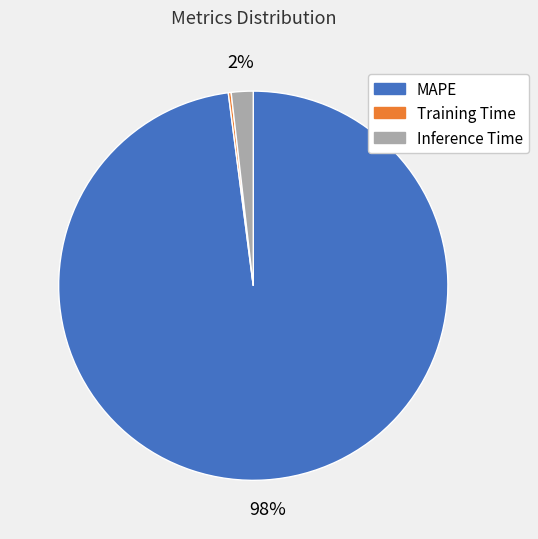

To the nearest percent, what portion does Inference Time represent?

2%